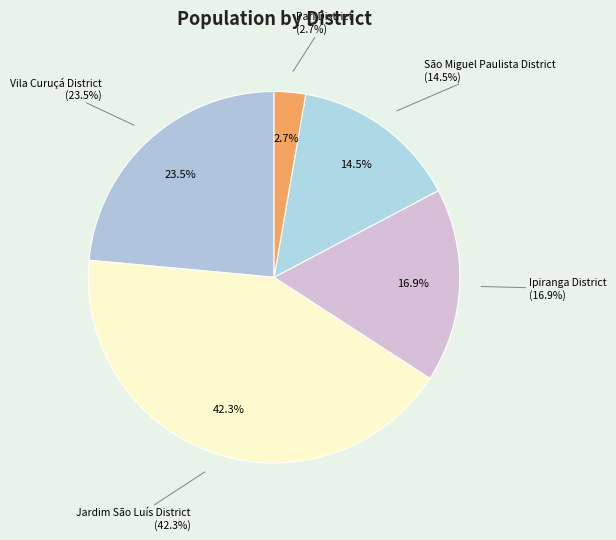

Combined, what portion of the pie is Ipiranga District and Vila Curuçá District?

40.4%